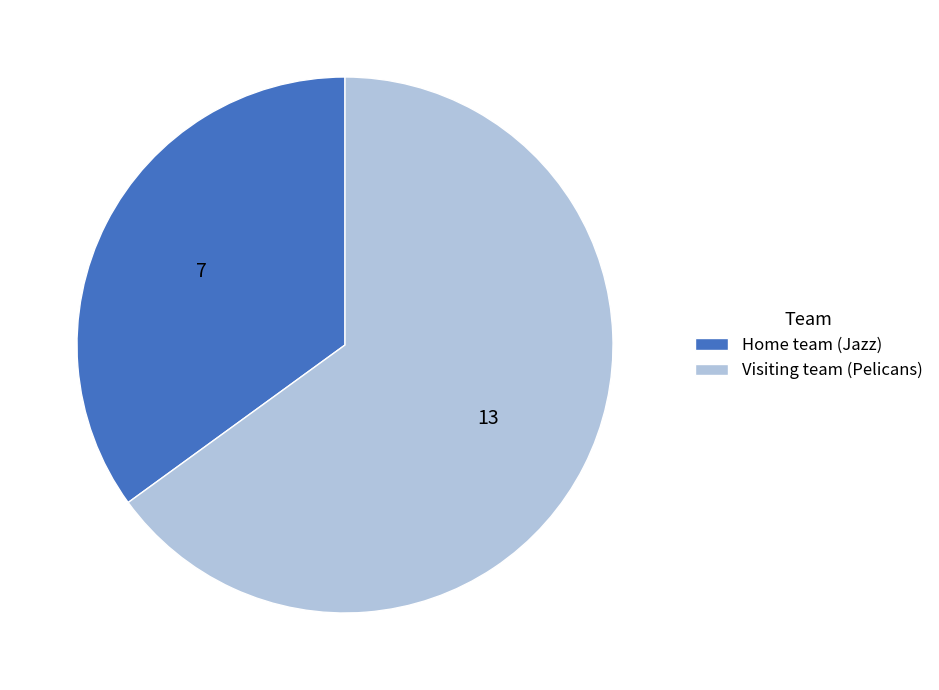

Combined, do Visiting team (Pelicans) and Home team (Jazz) account for over 50%?

Yes